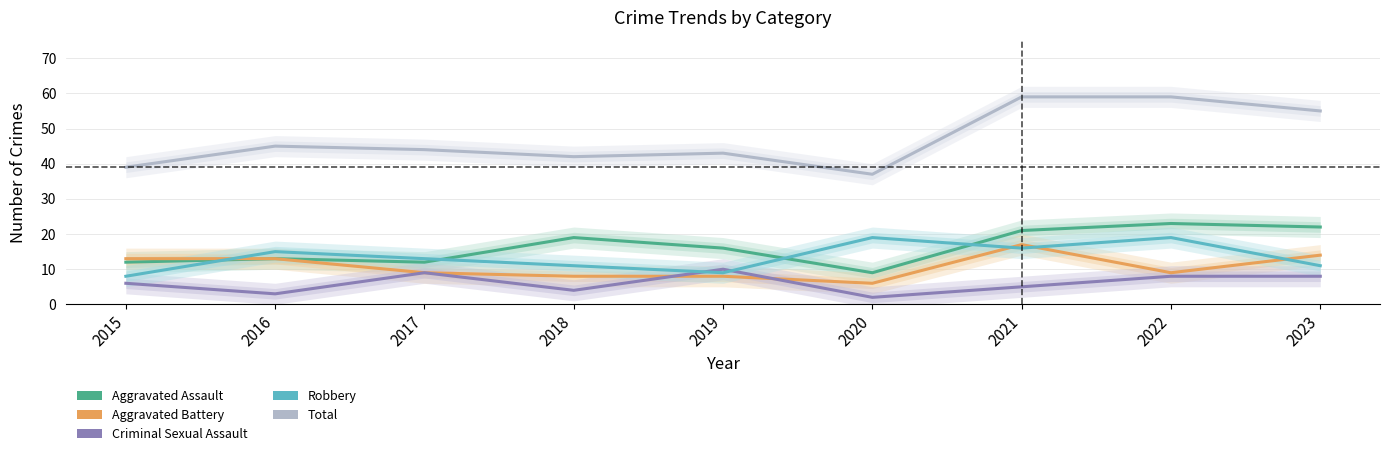

The value of Robbery at 2023 is 11. True or false?

True